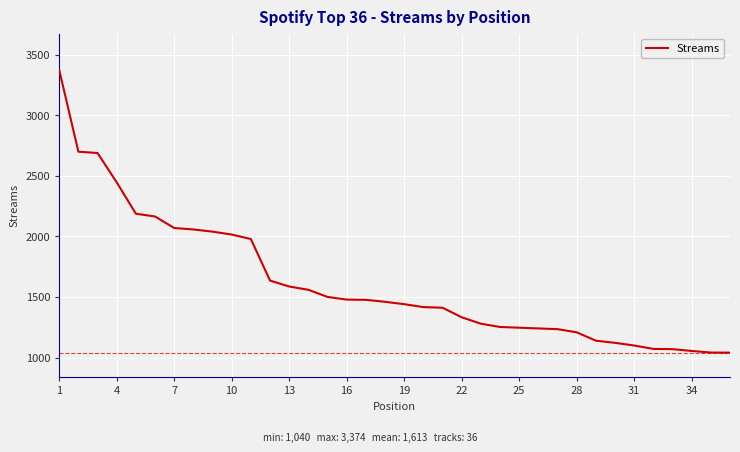

What is the maximum value shown in the chart?

3374